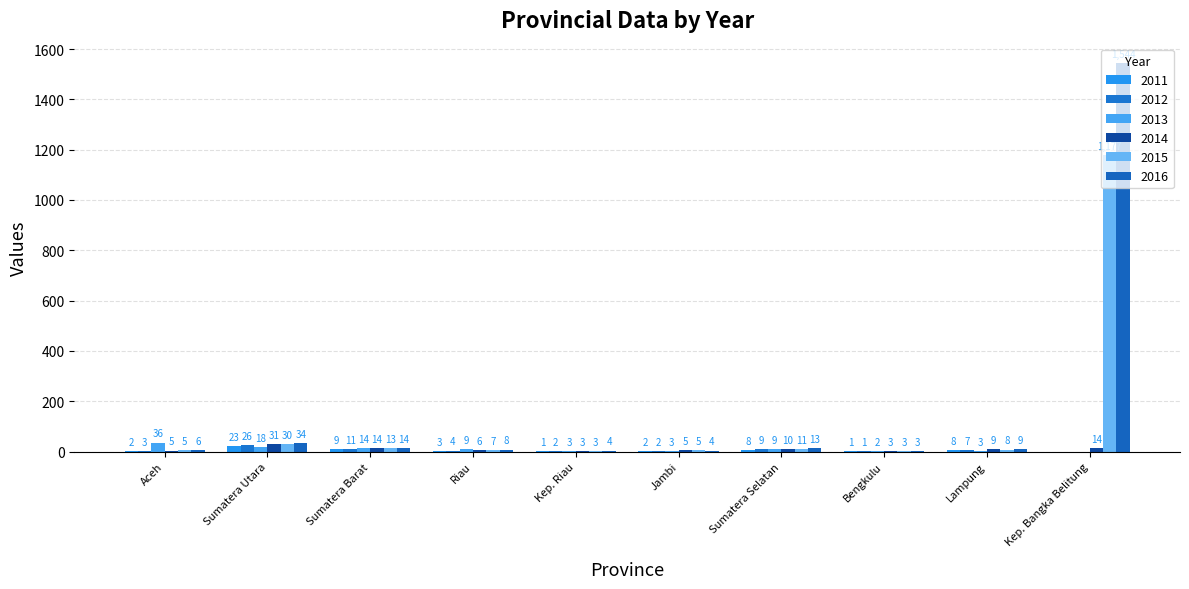

Are the bars grouped side by side (vs. stacked)?

Yes